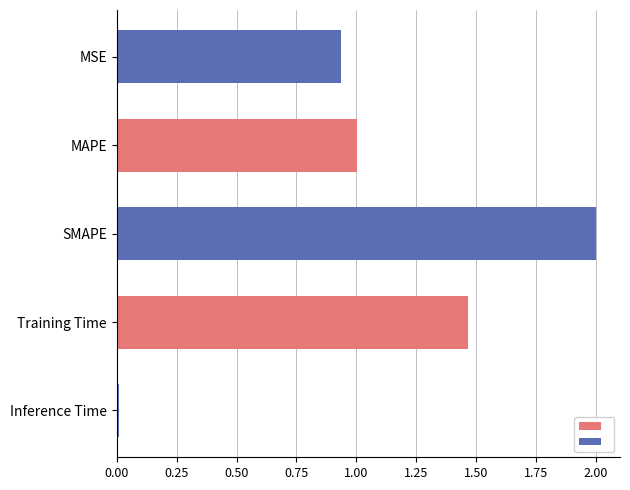

What is the difference between the maximum and minimum values?

2.0